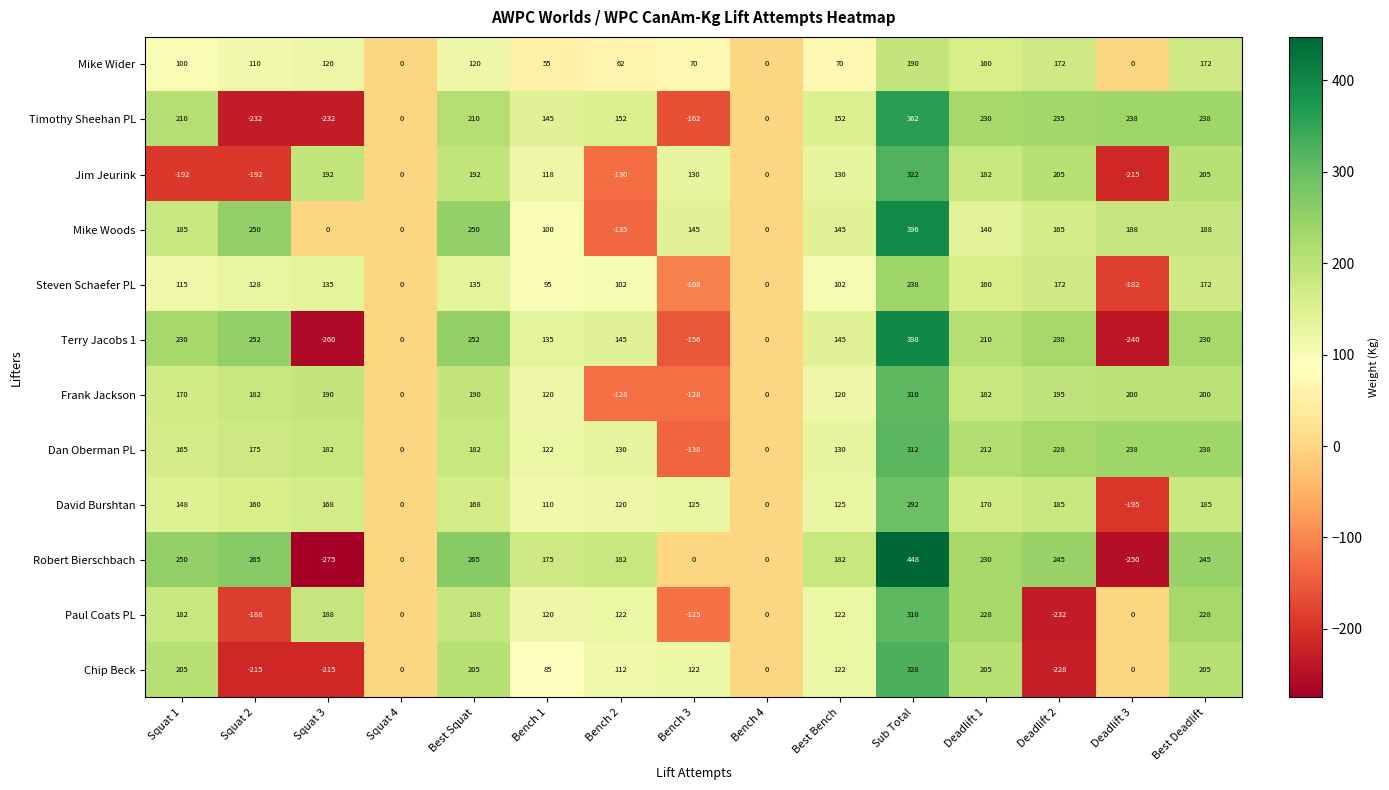

Which series changed the most between Squat 2 and Bench 2?

Mike Woods